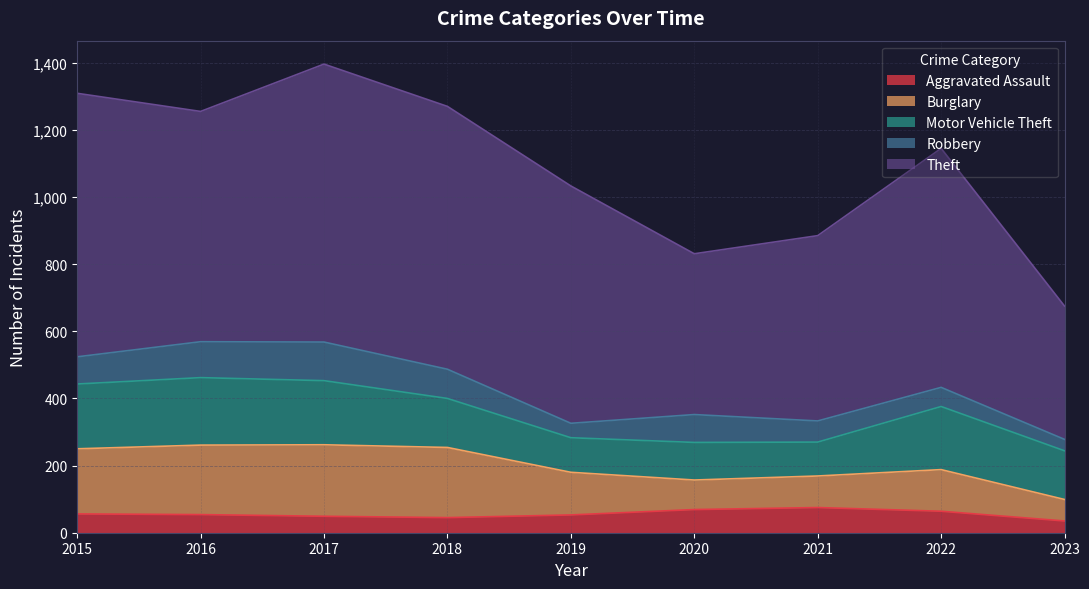

How many distinct data groups are displayed?

5